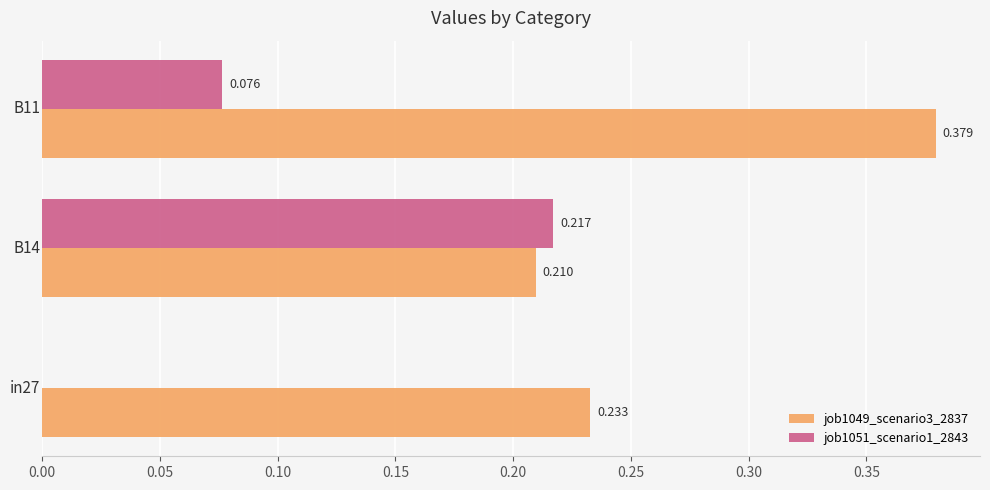

What are all the series names shown in the legend?

job1049_scenario3_2837, job1051_scenario1_2843